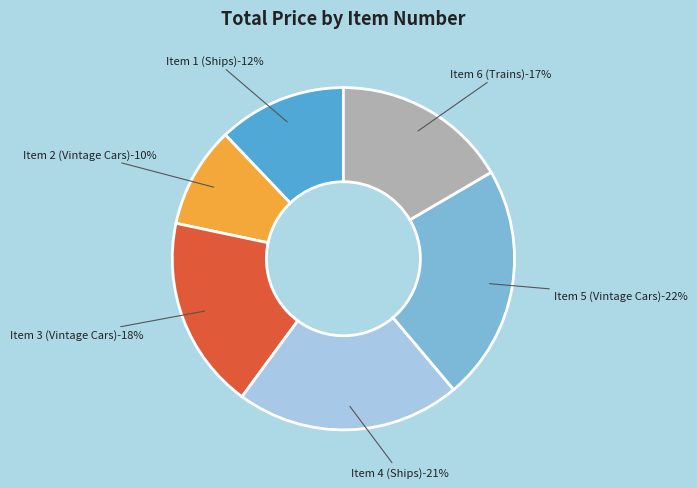

Count the number of slices in the pie.

6